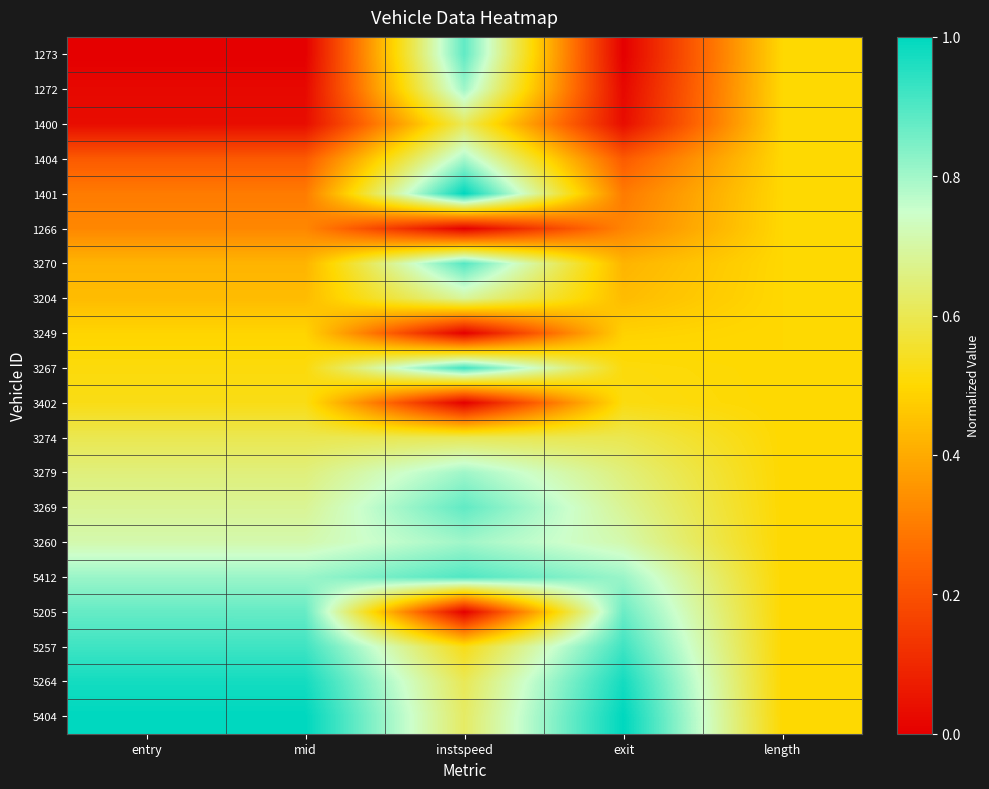

Which series has the largest total across all categories?

5404